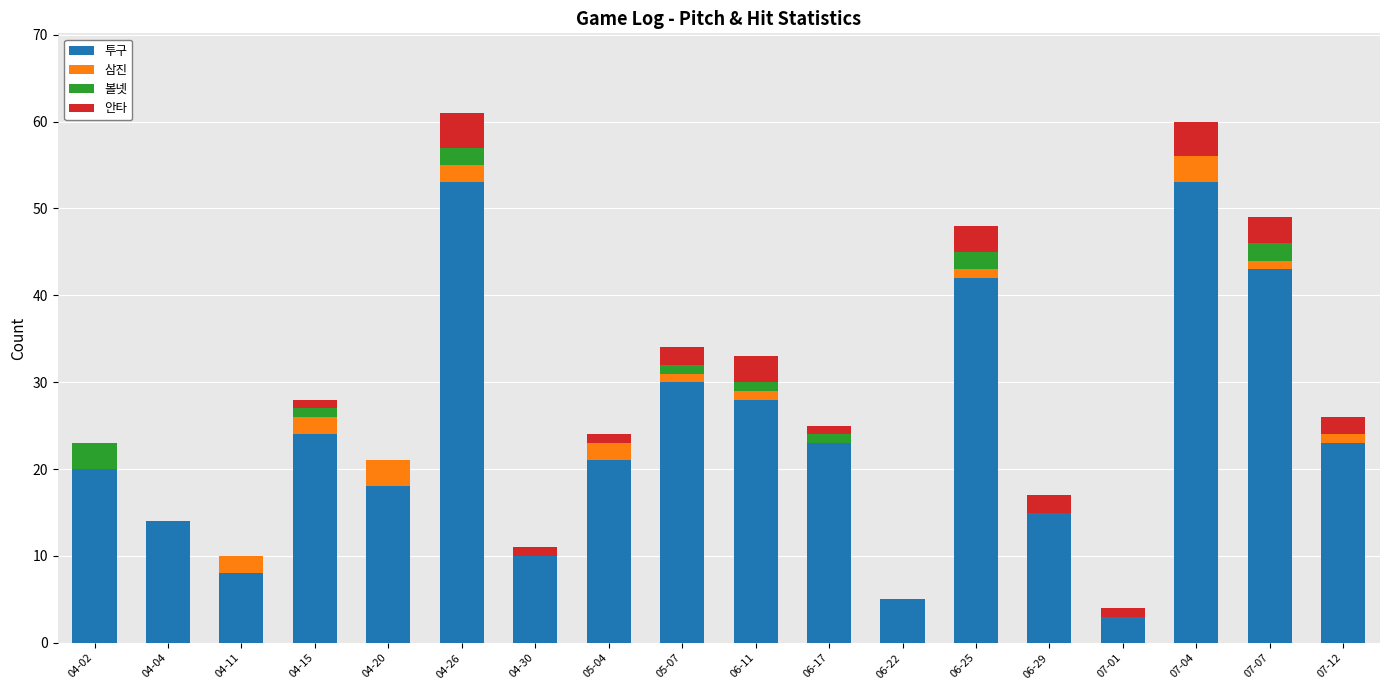

The value of 투구 at 07-12 is 9. True or false?

False